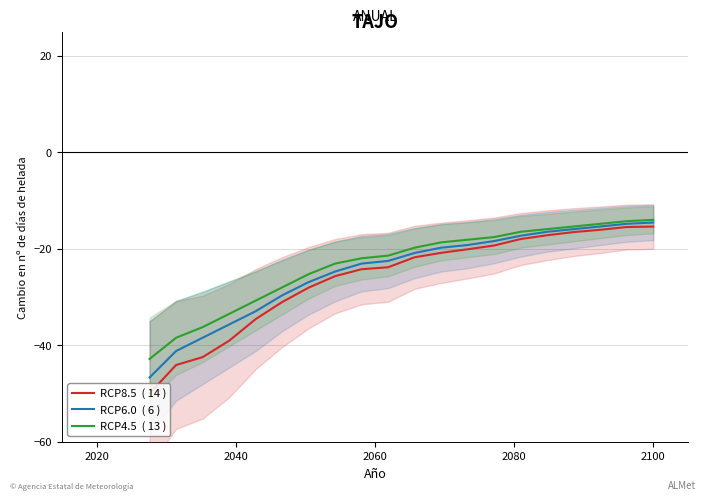

What is the average value of the RCP6.0  ( 6 ) series?

-24.7